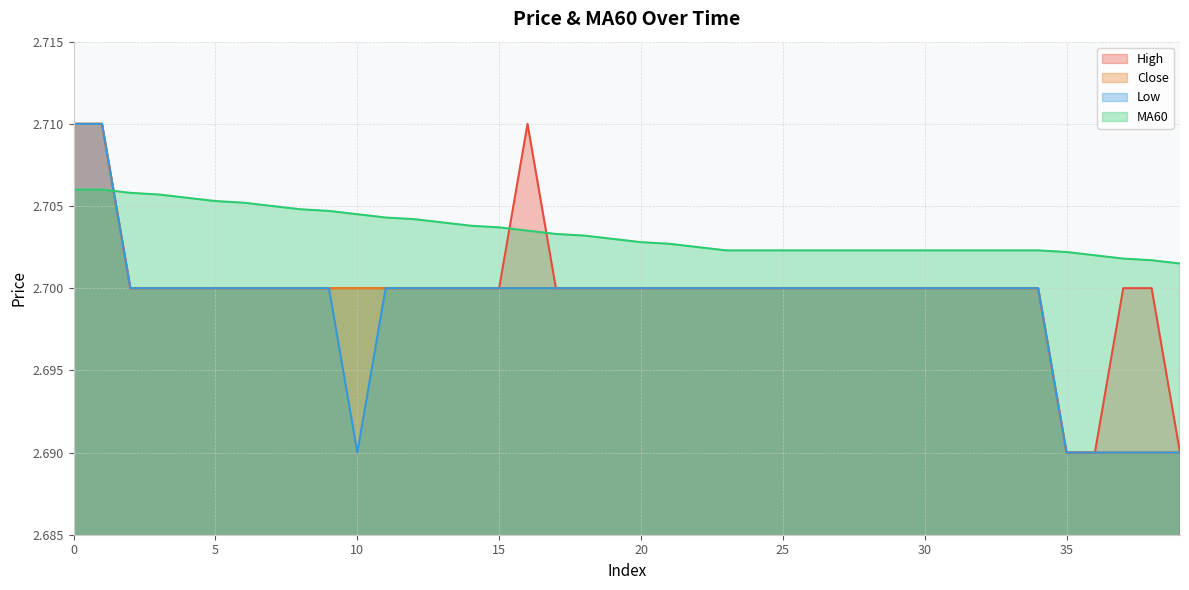

In low, how many points are lower than both neighbors (excluding endpoints)?

1